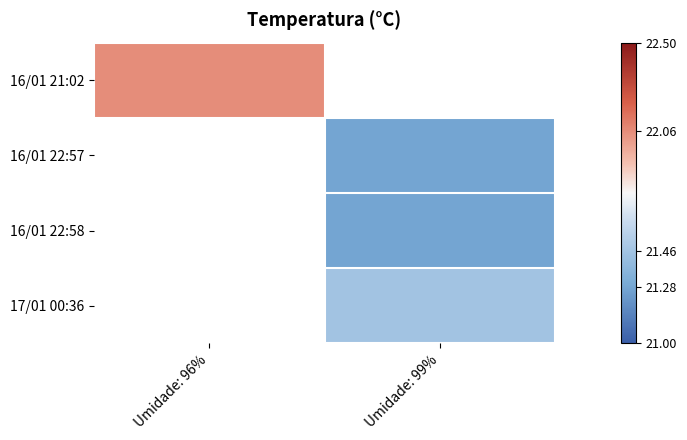

Between Umidade: 99% and Umidade: 96%, which is larger?

Umidade: 96%